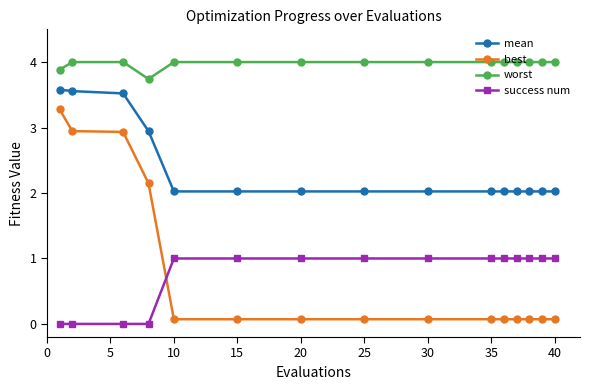

Which series has the largest total across all categories?

worst